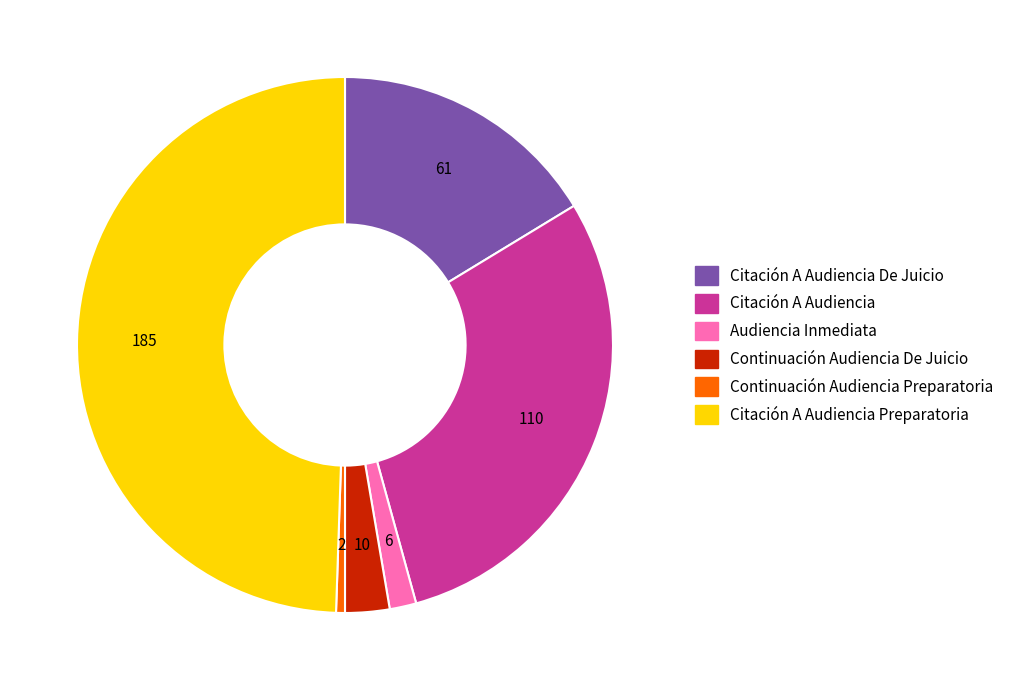

Is there a majority slice in this chart?

No